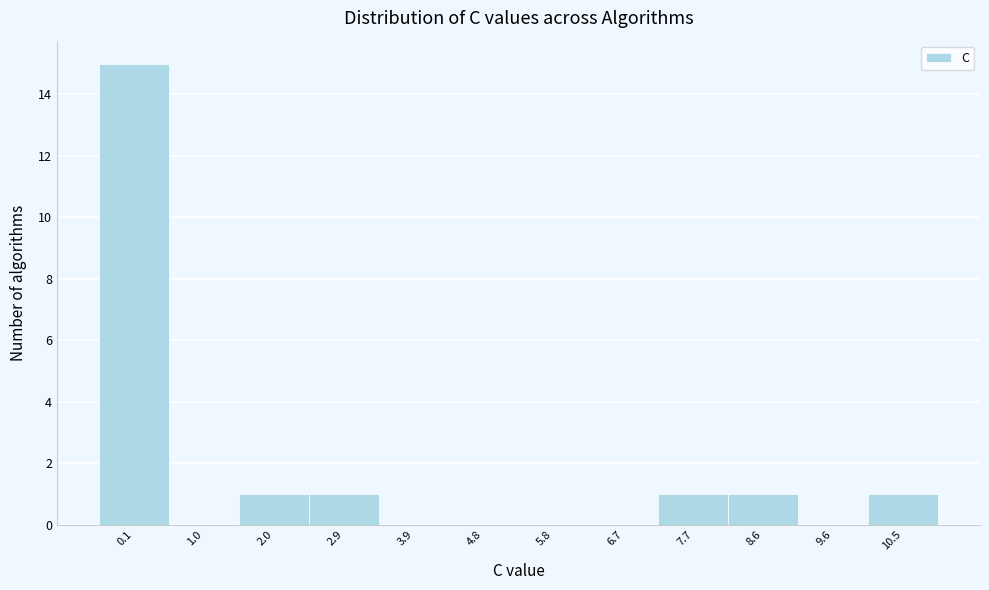

Reading left to right, transcribe all the data shown in this chart.

0.1=15	1.0=0	2.0=1	2.9=1	3.9=0	4.8=0	5.8=0	6.7=0	7.7=1	8.6=1	9.6=0	10.5=1